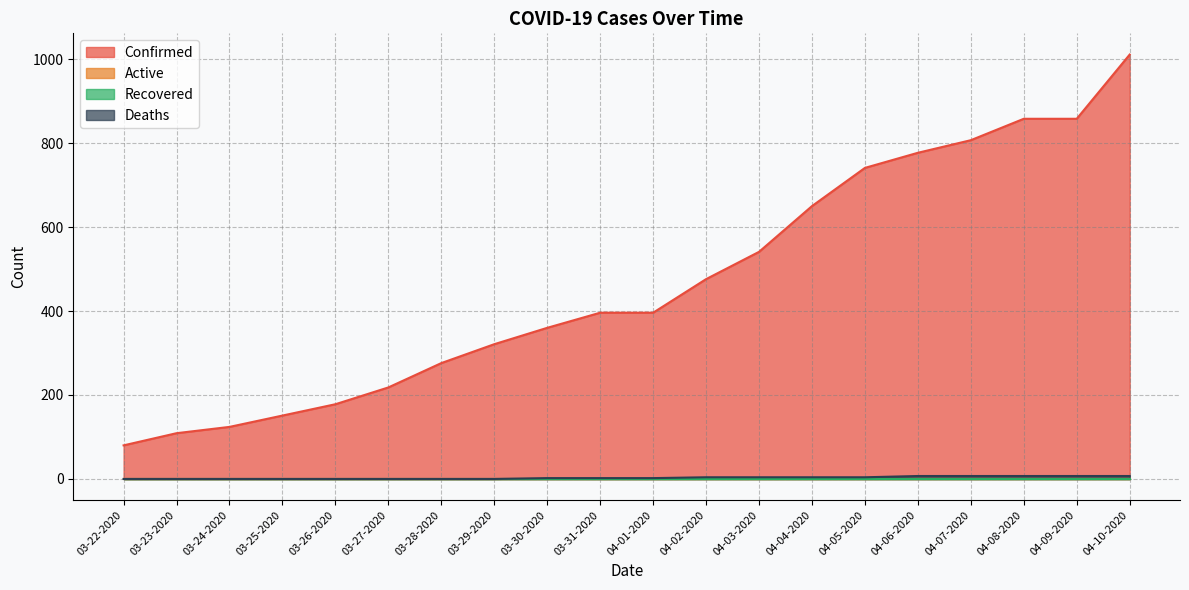

Is the value of Confirmed at 04-10-2020 greater than the value of Deaths at 04-01-2020?

Yes